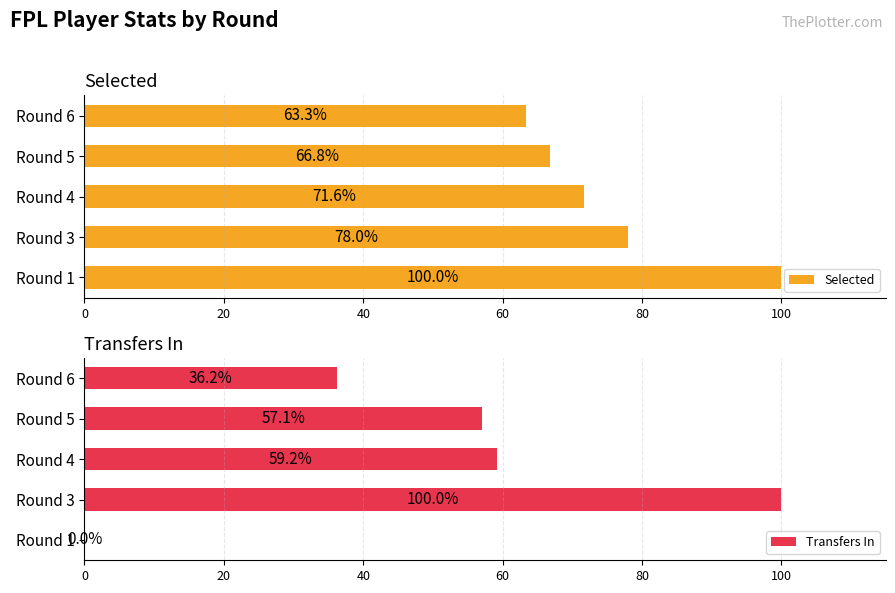

True or false: Selected has a value of 71.6 at Round 4.

True